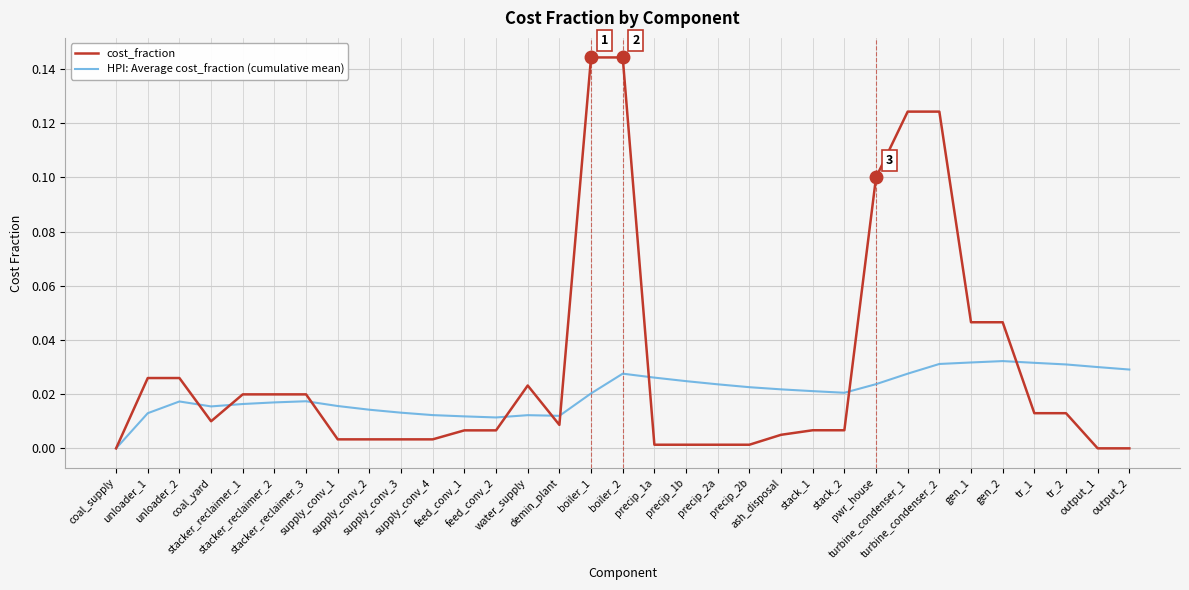

The cost_fraction series shows 0.2 at turbine_condenser_2. True or false?

False